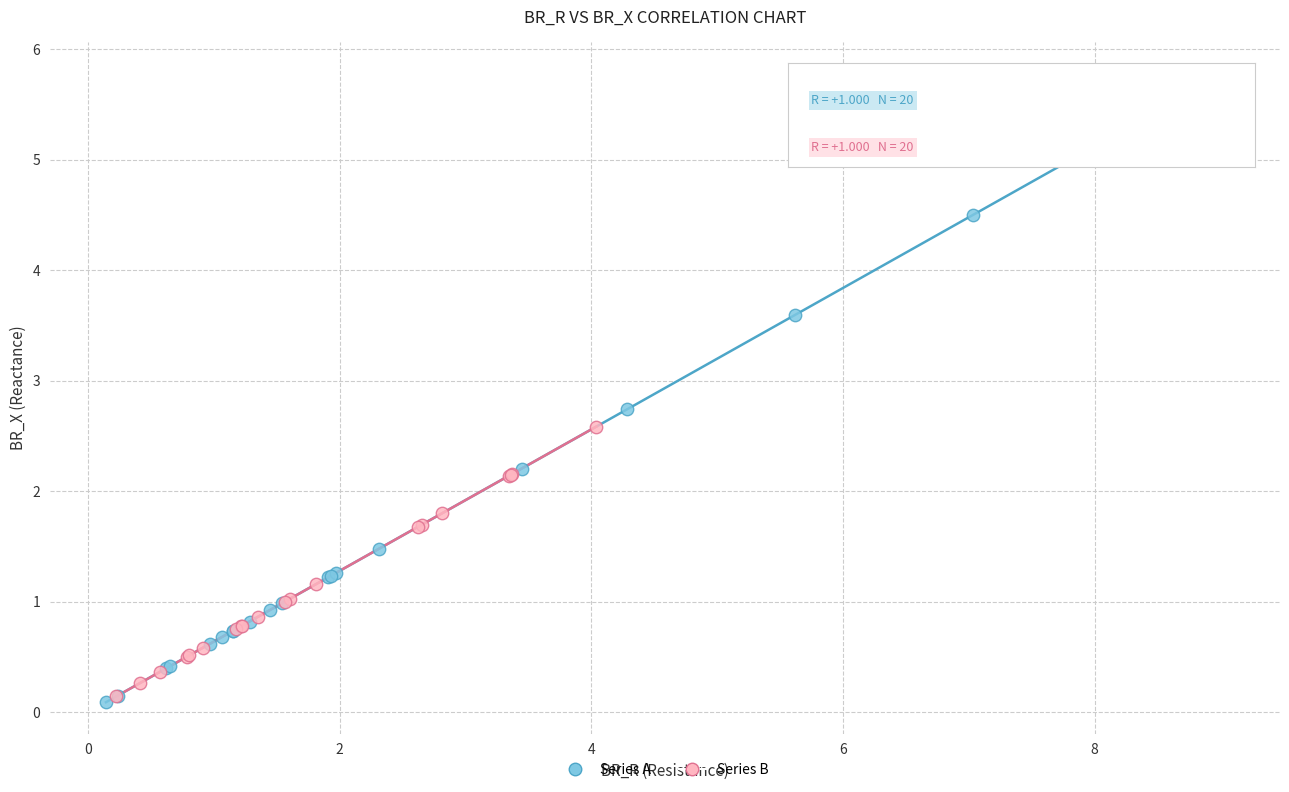

Which series has the largest Y range (max minus min)?

Series A